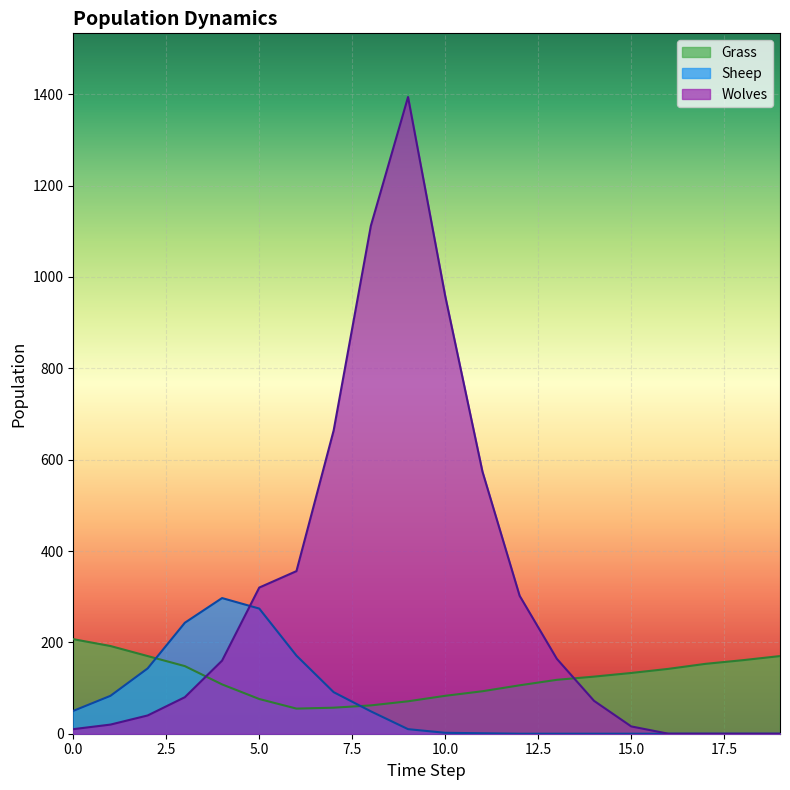

List the labels in order of Sheep value, largest first.

4, 5, 3, 6, 2, 7, 1, 0, 8, 9, 10, 11, 12, 13, 14, 15, 16, 17, 18, 19